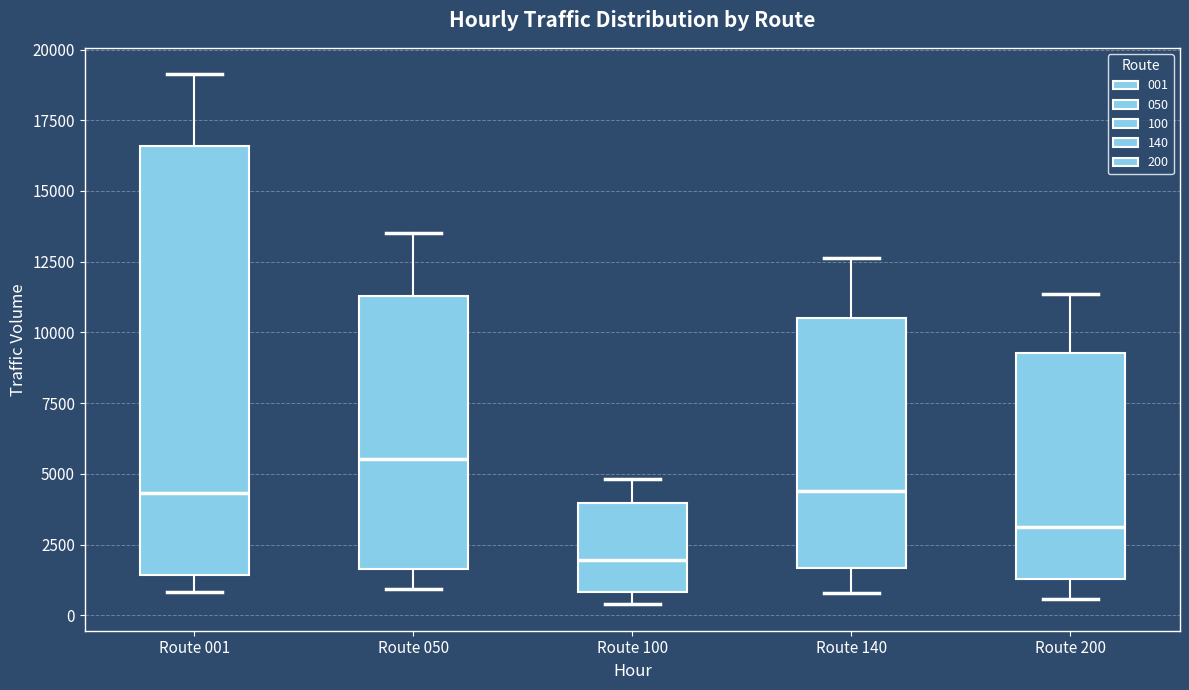

Reading left to right, read every box against the y-axis: the position of its median line, the range the box covers, and the ends of its whiskers. The values are not printed on the chart, so give them approximately, as read against the axis.

Route 001: median 4500, box 1500 to 16500, whiskers 1000 to 19000
Route 050: median 5500, box 1500 to 11500, whiskers 1000 to 13500
Route 100: median 2000, box 1000 to 4000, whiskers 500 to 5000
Route 140: median 4500, box 1500 to 10500, whiskers 1000 to 12500
Route 200: median 3000, box 1500 to 9500, whiskers 500 to 11500